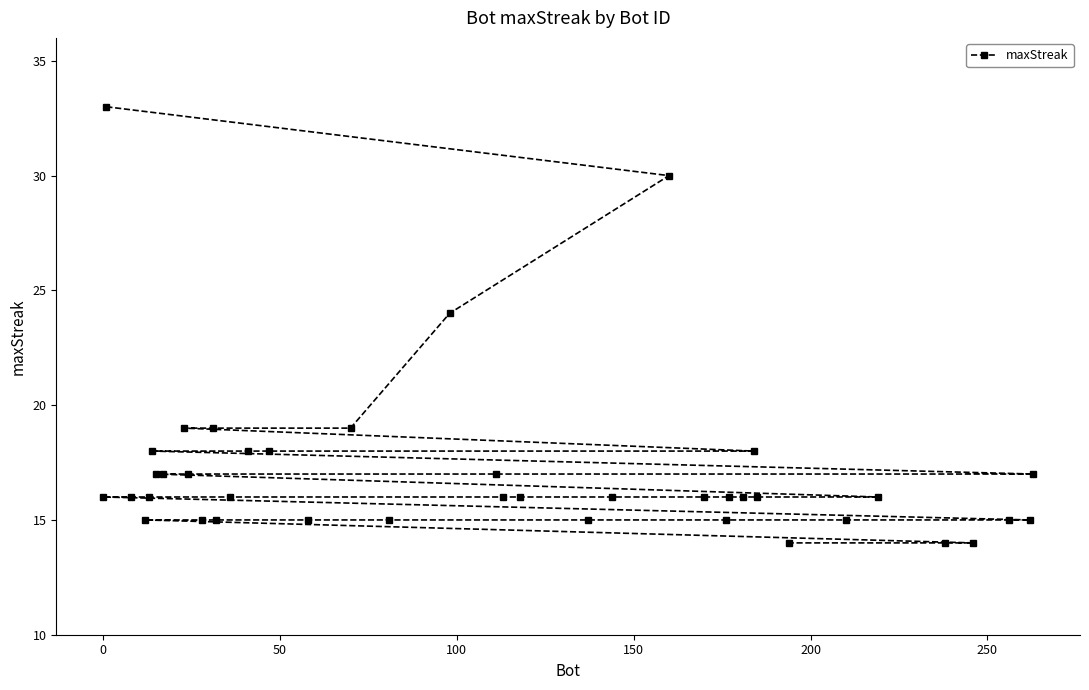

How many data points are above 16?

15